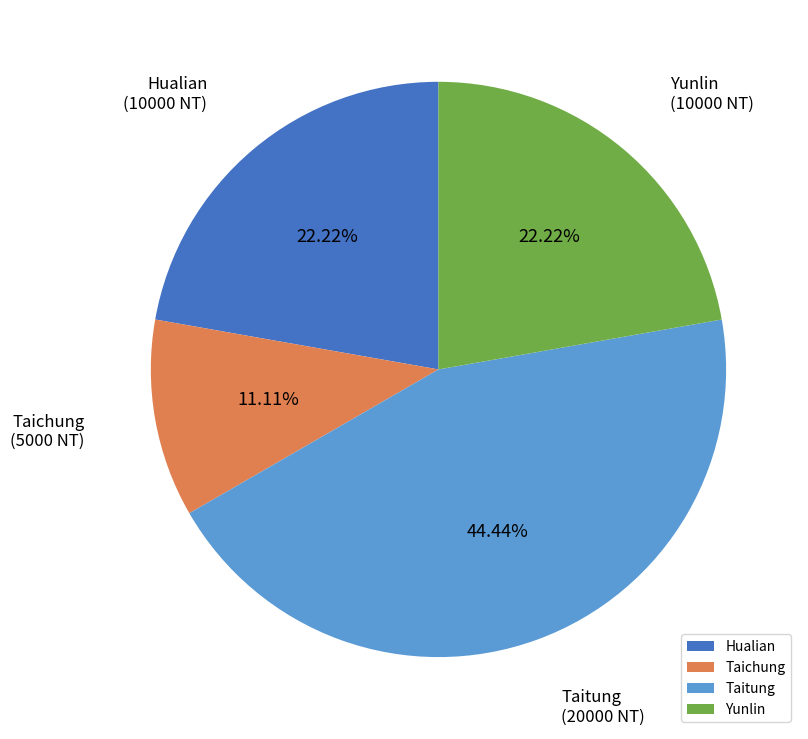

To the nearest percent, what portion does Taichung represent?

11%